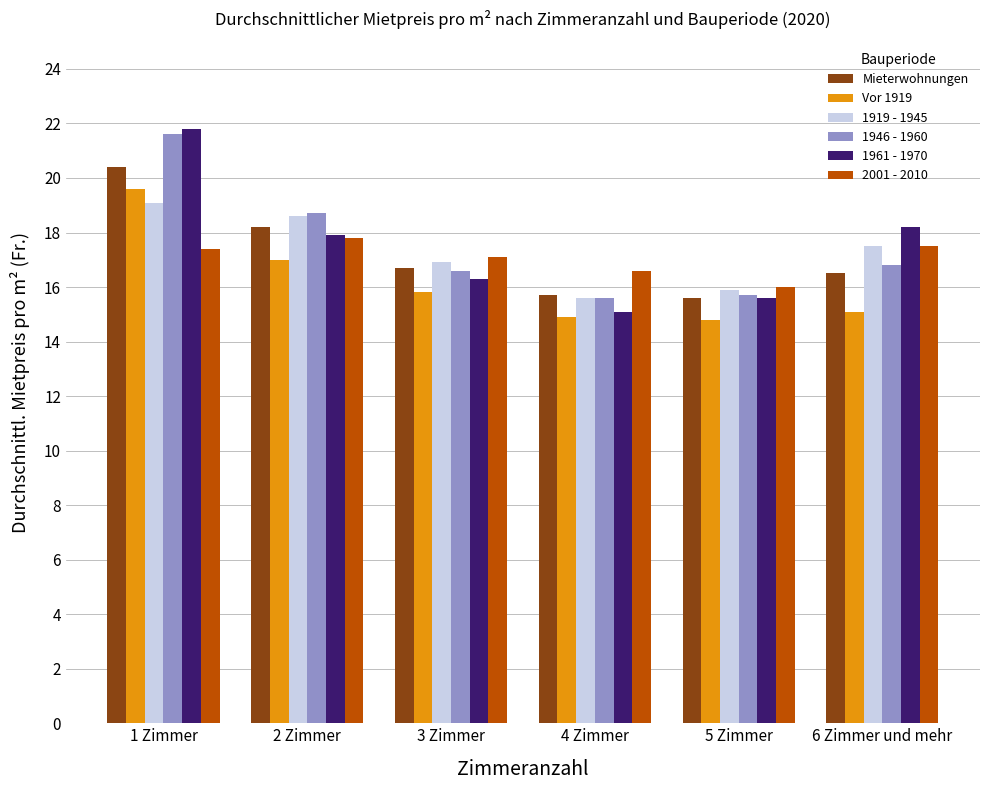

What is the difference between the second highest and minimum values in the 1919 - 1945 series?

3.0